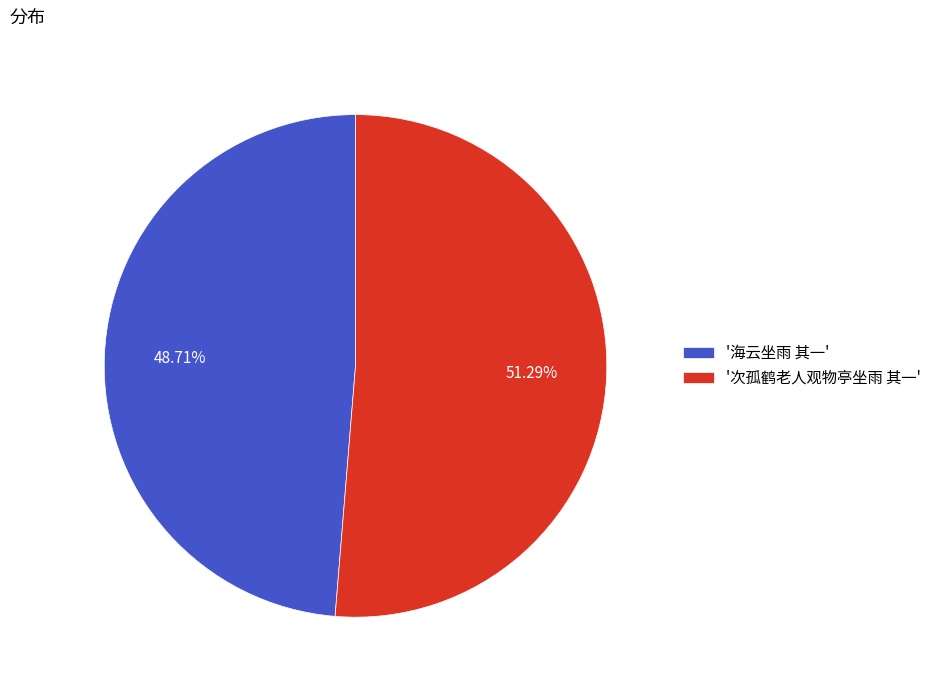

Does '次孤鹤老人观物亭坐雨 其一' represent more than half of the total?

Yes